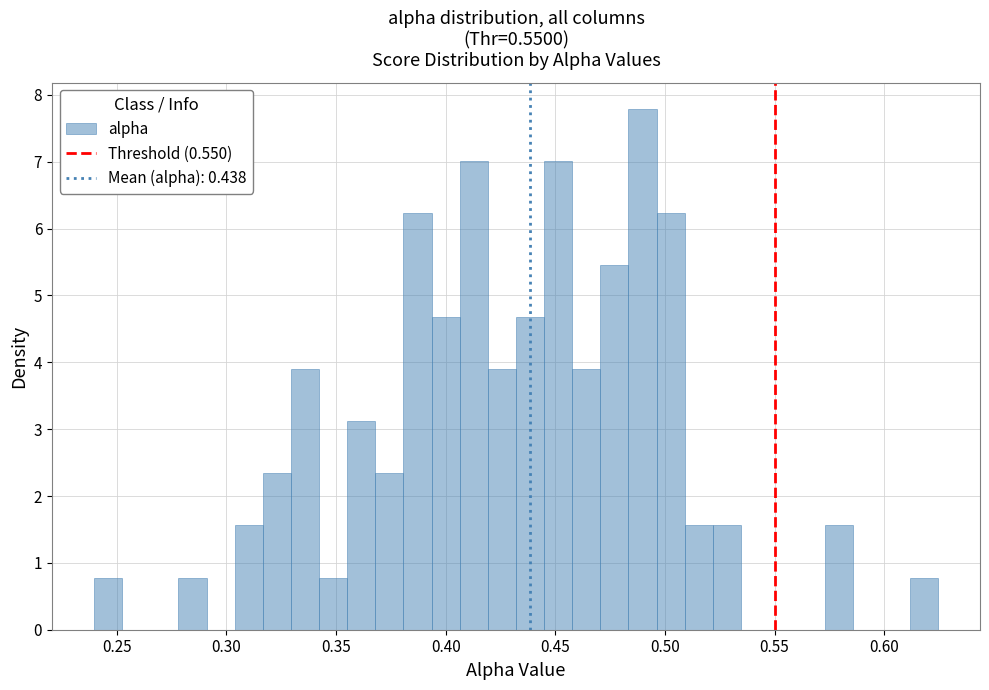

Read against the x-axis, roughly where is the centre of the tallest bar?

0.490